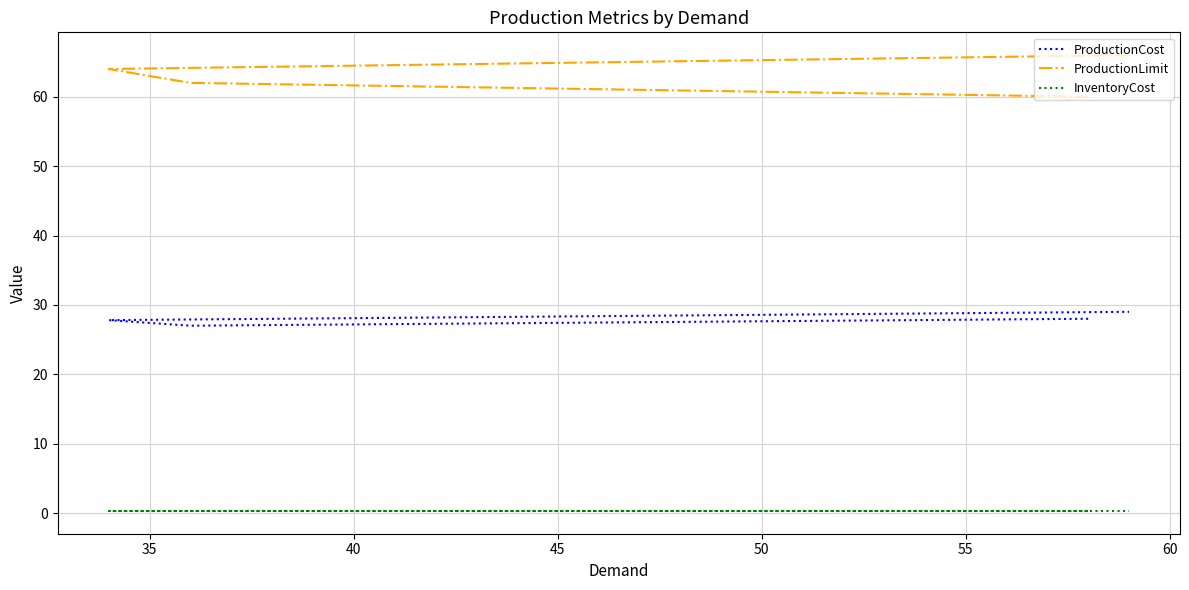

What is the difference between the maximum and minimum values in the ProductionCost series?

2.0